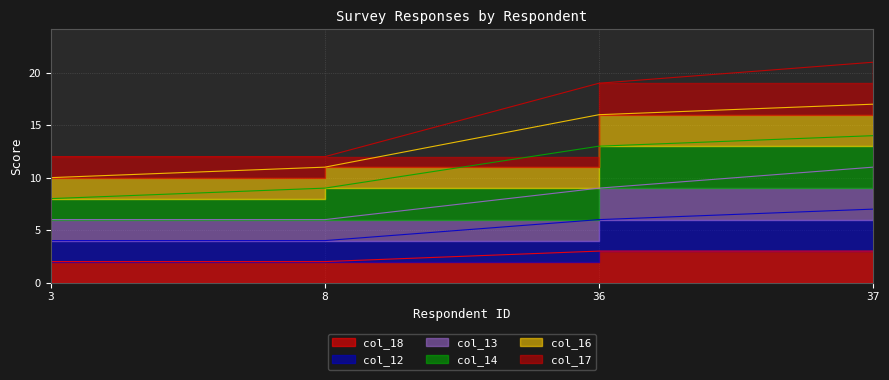

True or false: col_13 and col_18 cross at least once.

False